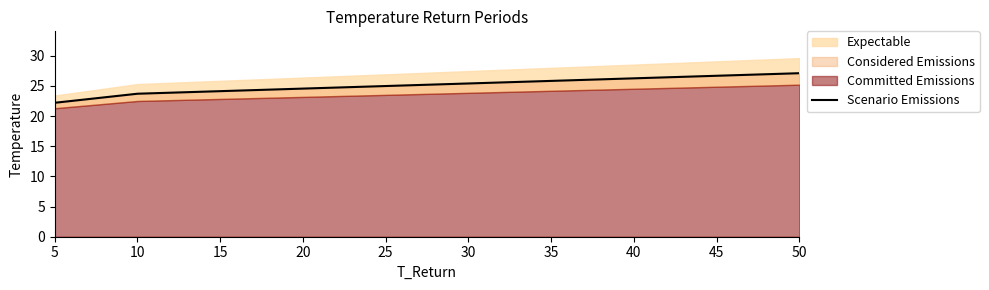

What is the sum of the values at 50 and 10?

50.8